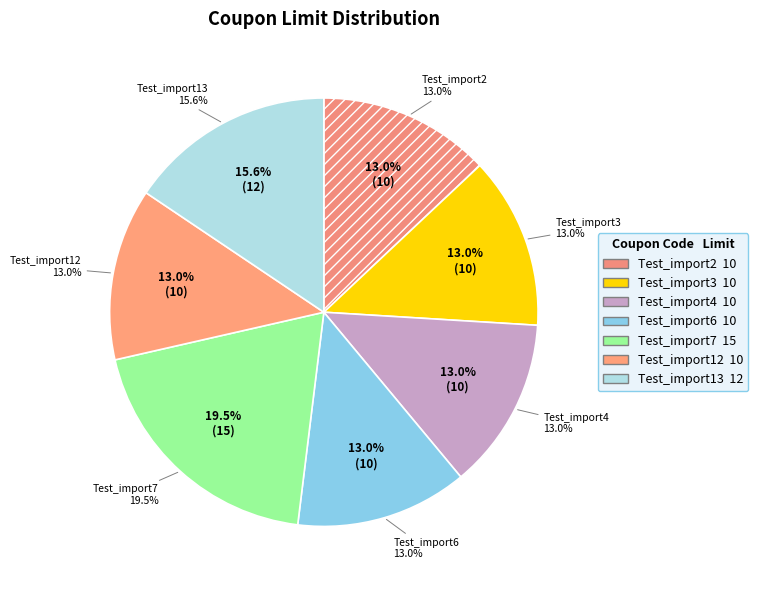

What is the change in value from Test_import3 to Test_import7?

+5